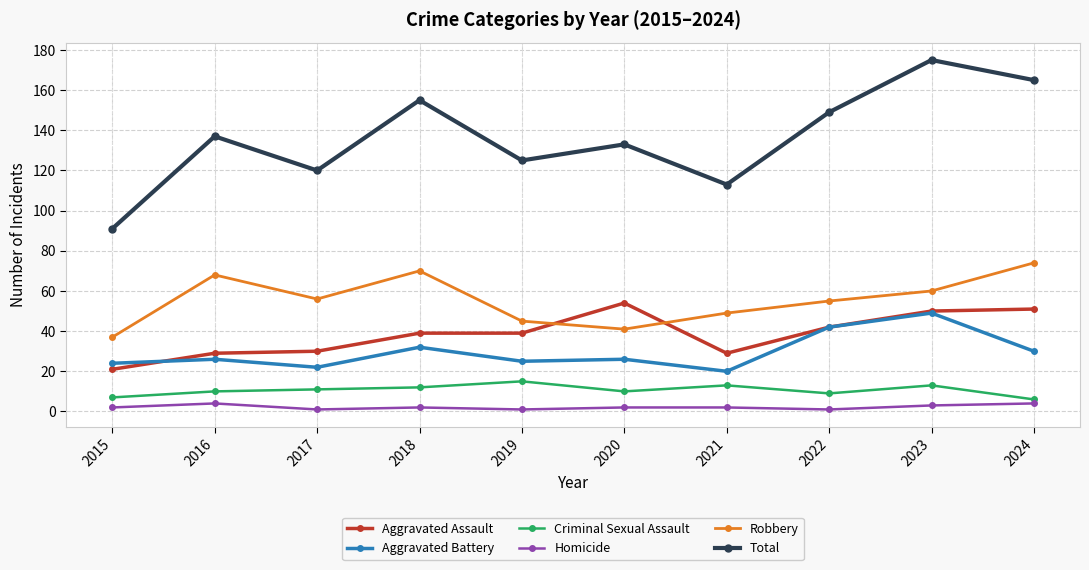

What is the value of the Robbery point at the 5th from the left?

45